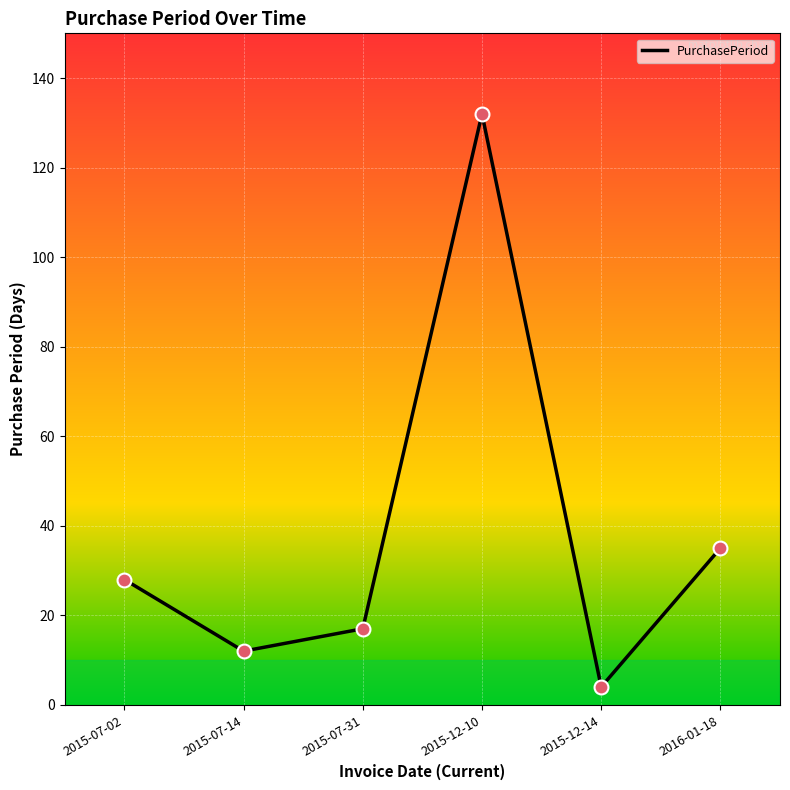

Between 2016-01-18 and 2015-12-14, which is larger?

2016-01-18